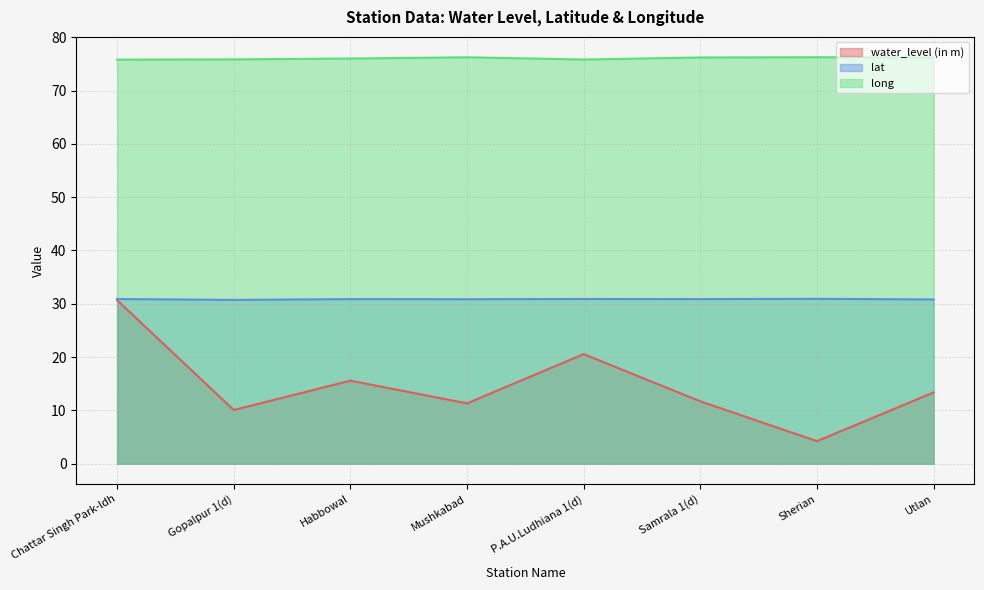

What are all the series names shown in the legend?

water_level (in m), lat, long